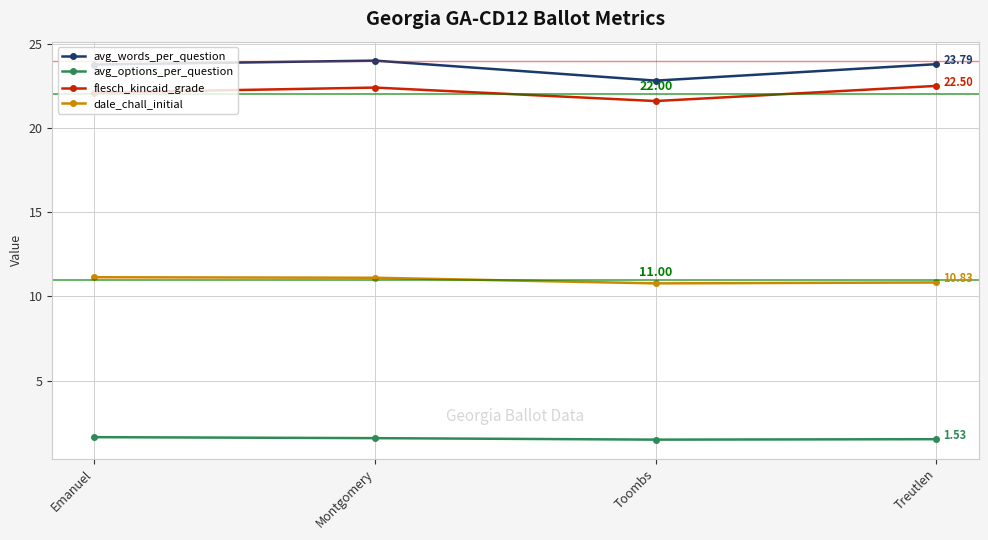

True or false: avg_words_per_question and flesch_kincaid_grade cross at least once.

False